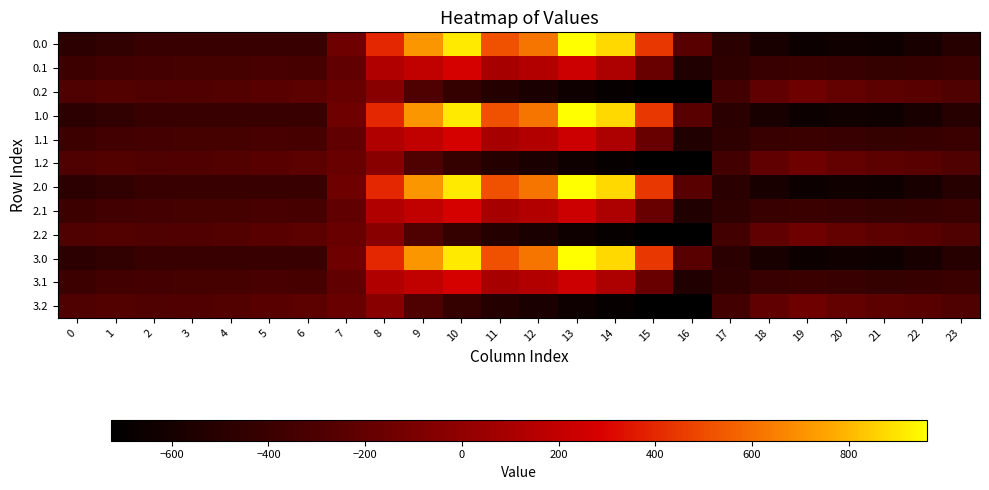

Which has a higher value, 8 or 10?

10